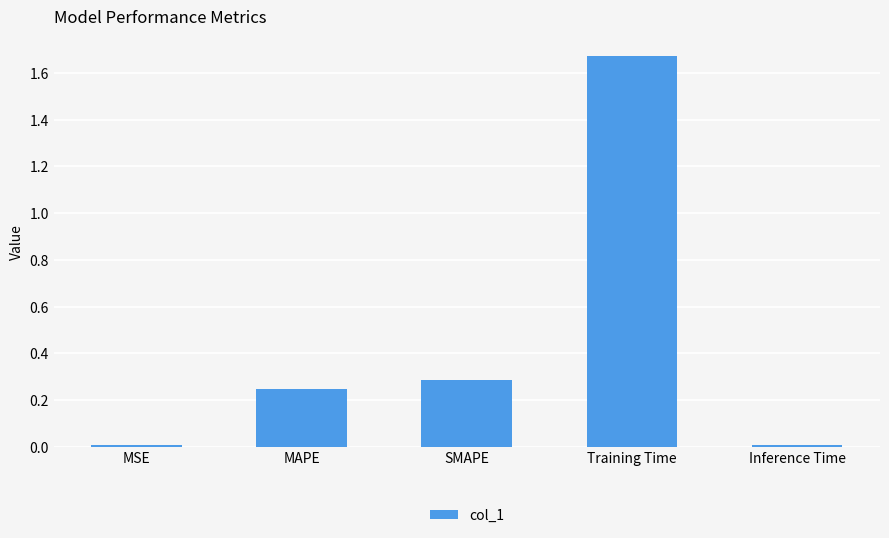

What is the difference between the values at SMAPE and Training Time?

1.4